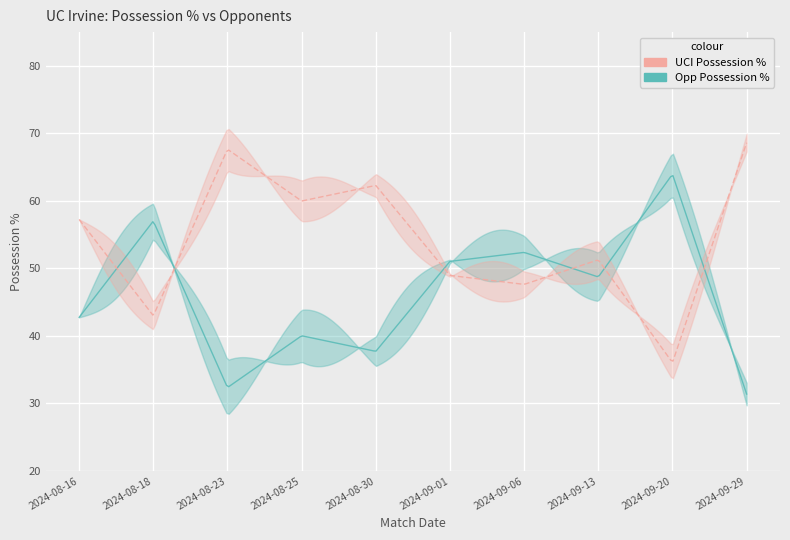

At how many categories does at least one series exceed 52?

8